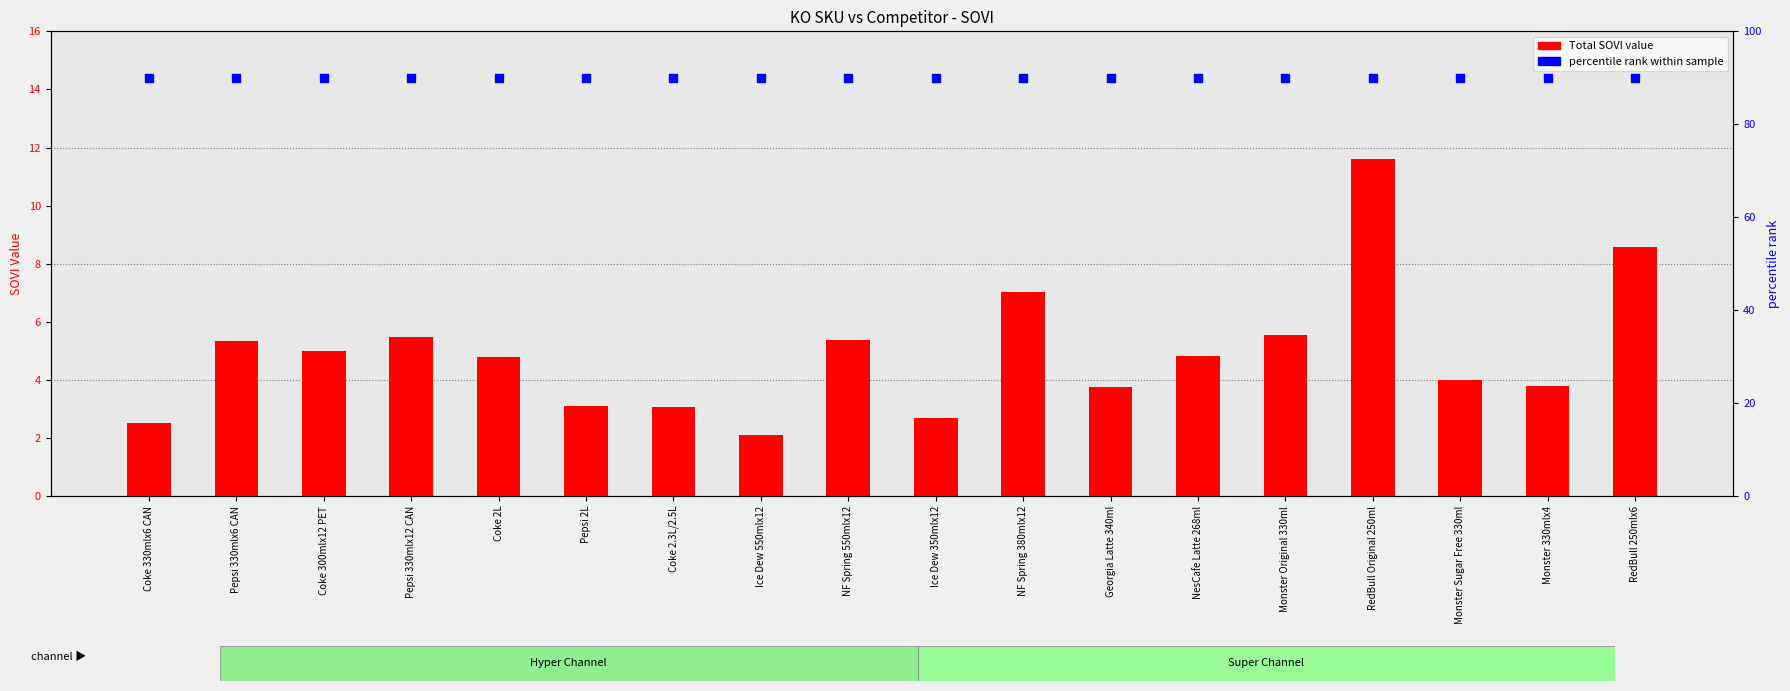

What is the total value across all series at Pepsi 2L?

93.1